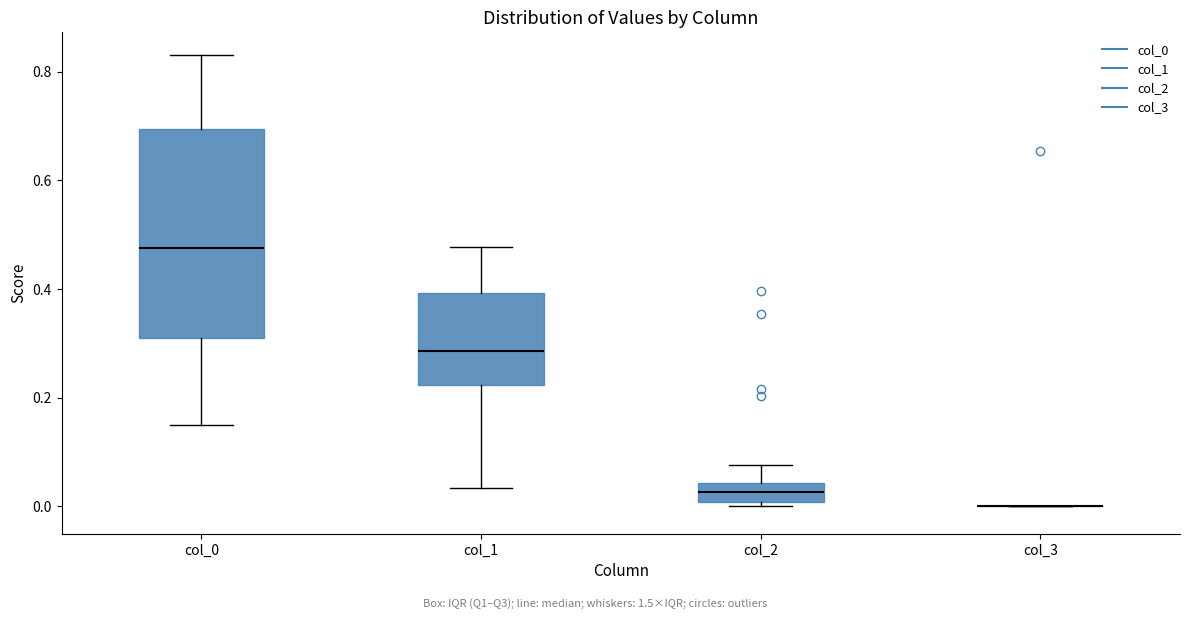

Reading left to right, transcribe this box plot: for each box, give where its median line is, the range the box spans, and where its two whiskers end, as read against the y-axis. The values are not printed on the chart, so give them approximately, as read against the axis.

col_0: median 0.48, box 0.32 to 0.70, whiskers 0.16 to 0.84
col_1: median 0.28, box 0.22 to 0.40, whiskers 0.04 to 0.48
col_2: median 0.02, box 0.00 to 0.04, whiskers 0.00 (just below the box's lower edge) to 0.08
col_3: box collapsed to a line at 0.00, whiskers 0.00 to 0.00